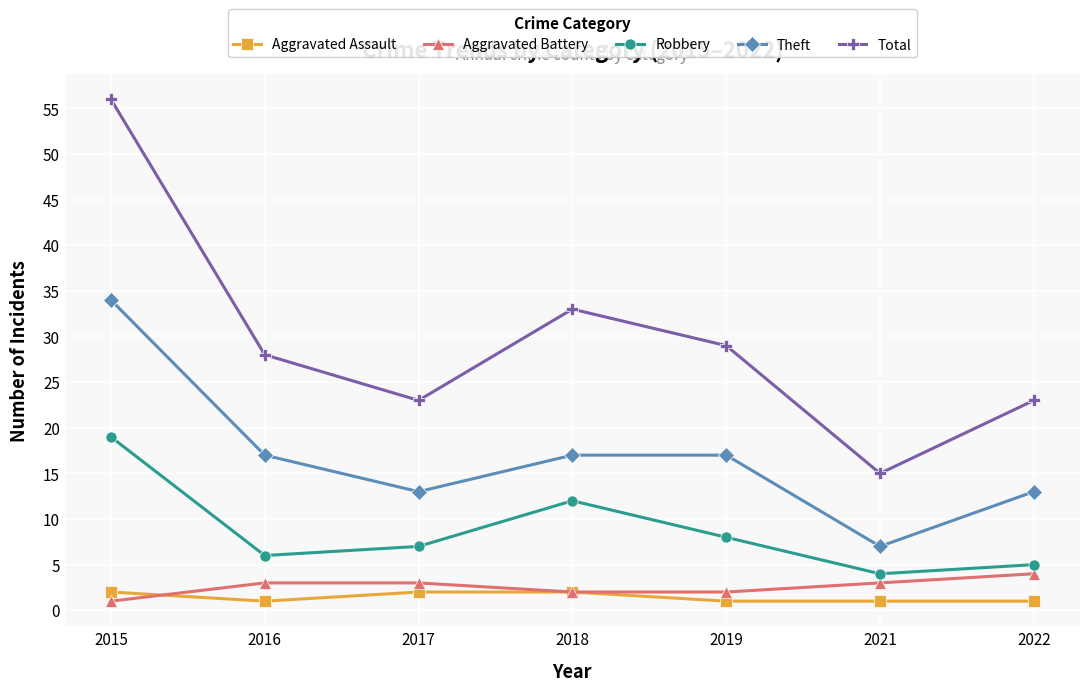

Which series has the widest spread of values?

Total